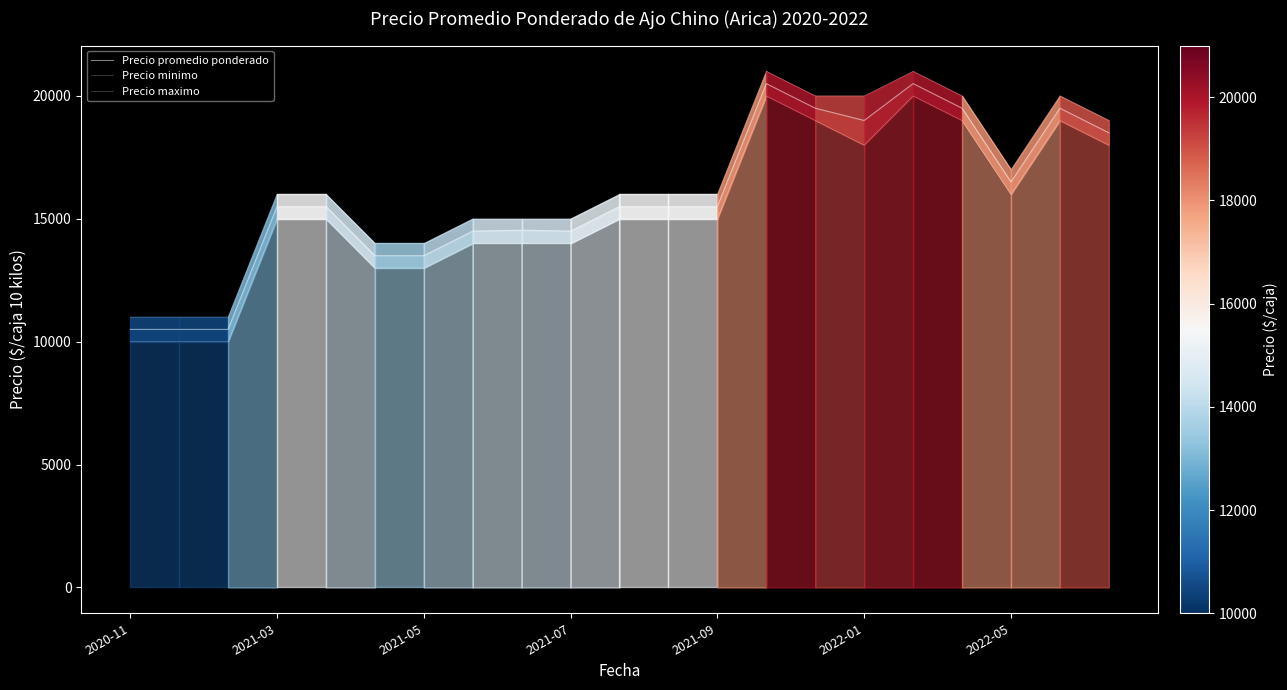

Does the chart have visible grid lines?

No